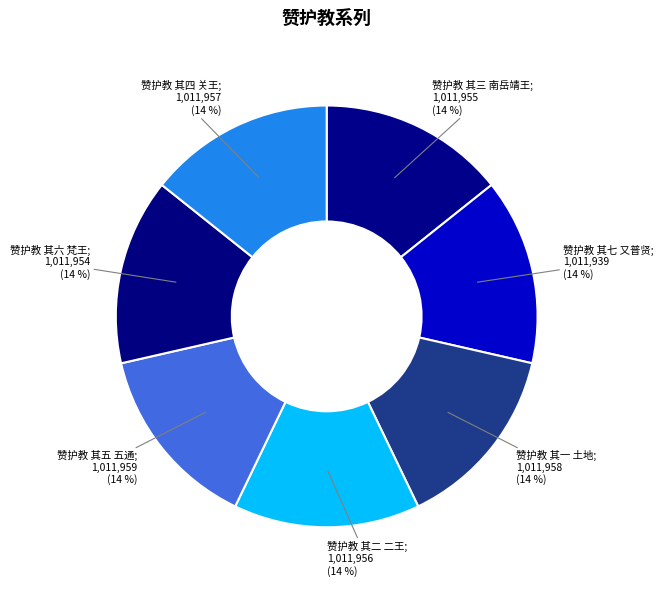

How many slices are in this pie chart?

7